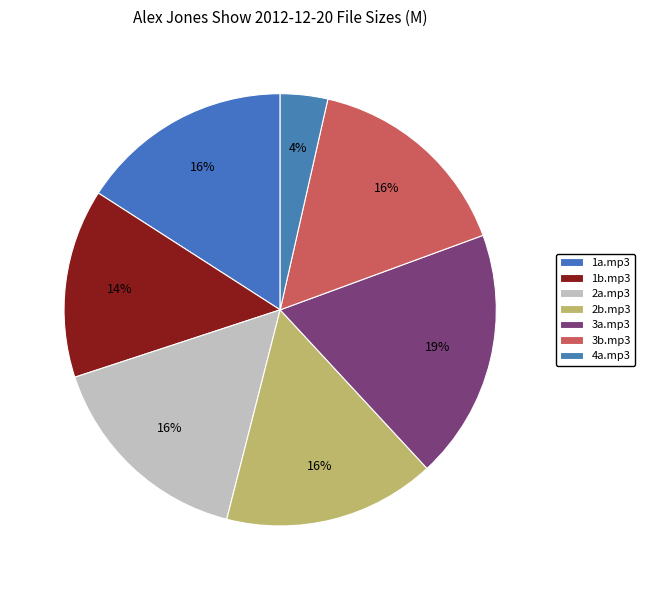

Count the number of slices in the pie.

7